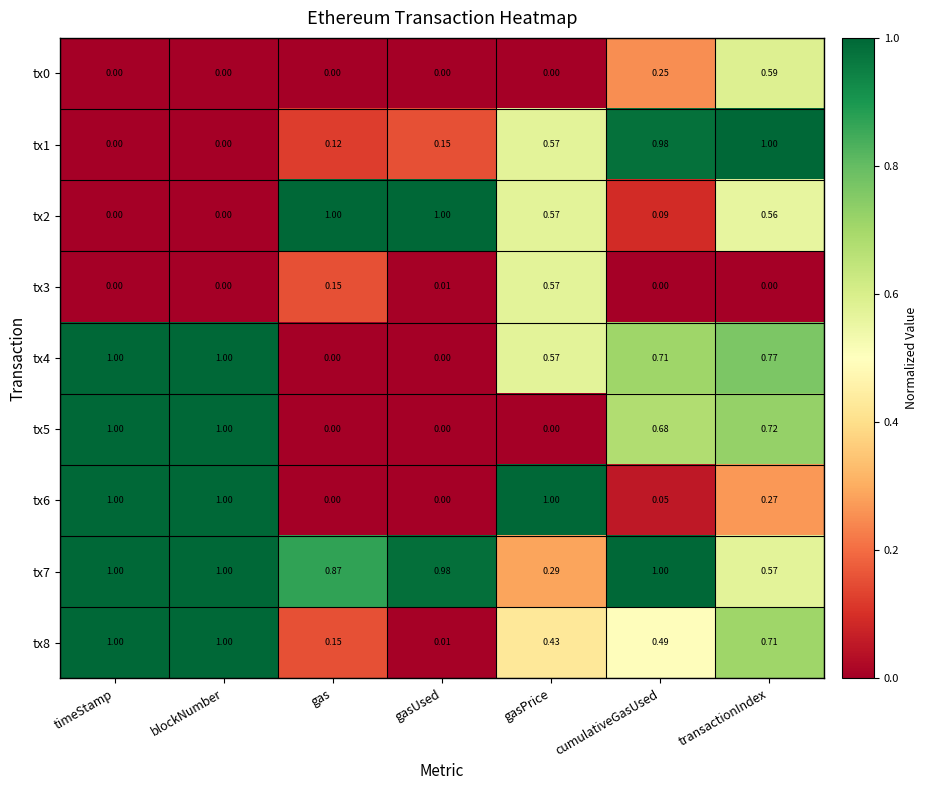

At which category is the sum across all series the highest?

transactionIndex